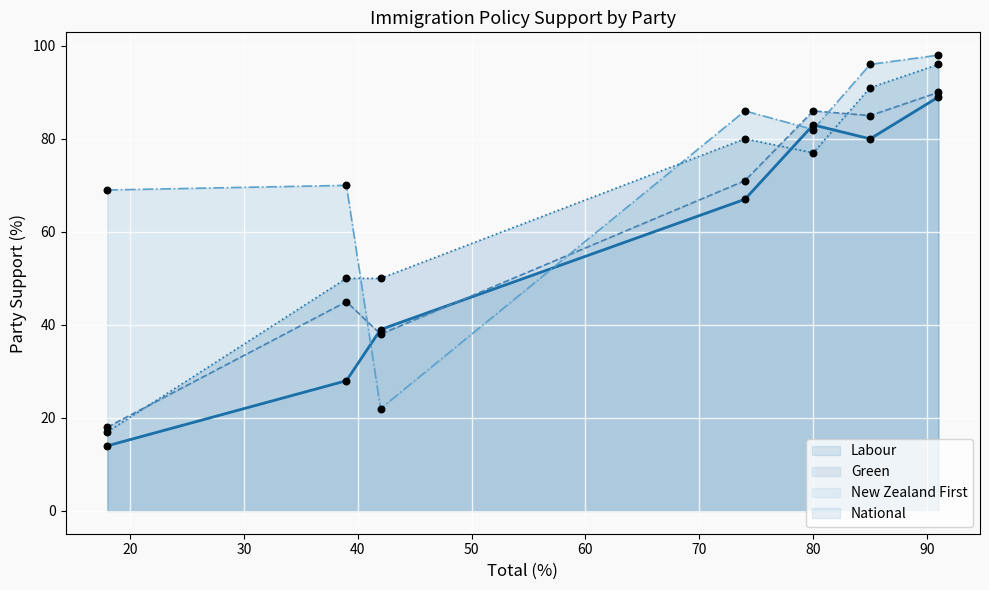

Which series has the widest spread of Y values?

National